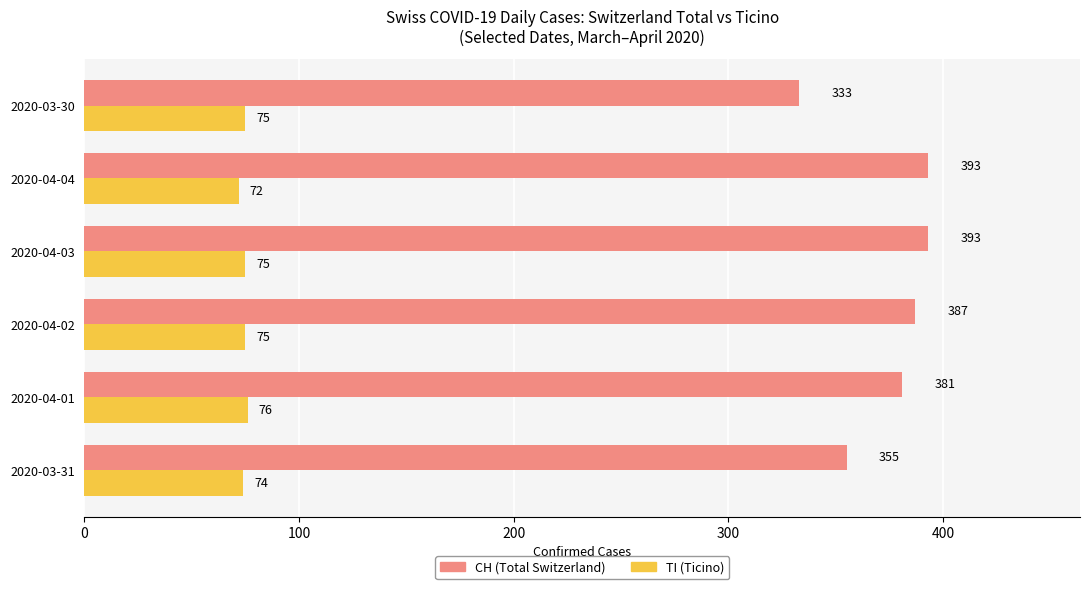

How many CH (Total Switzerland) values are between 355 and 393?

5